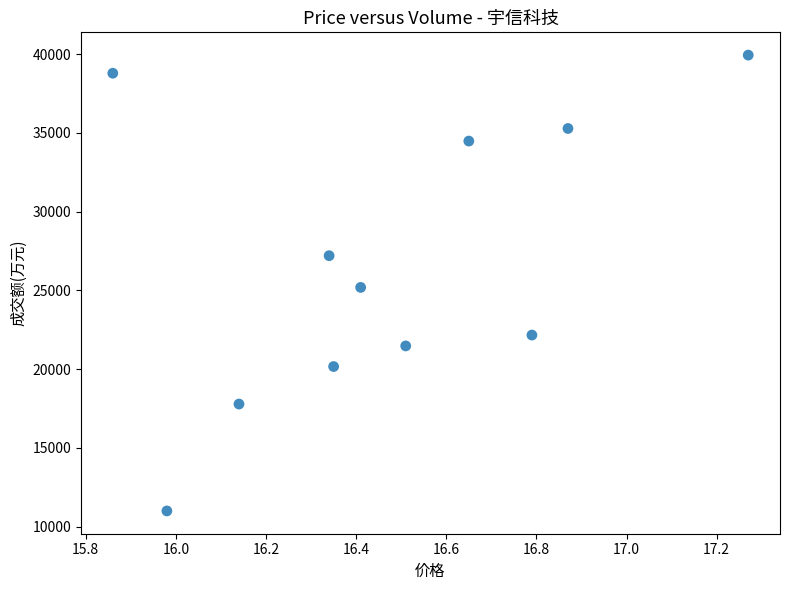

What is the average Y value?

26678